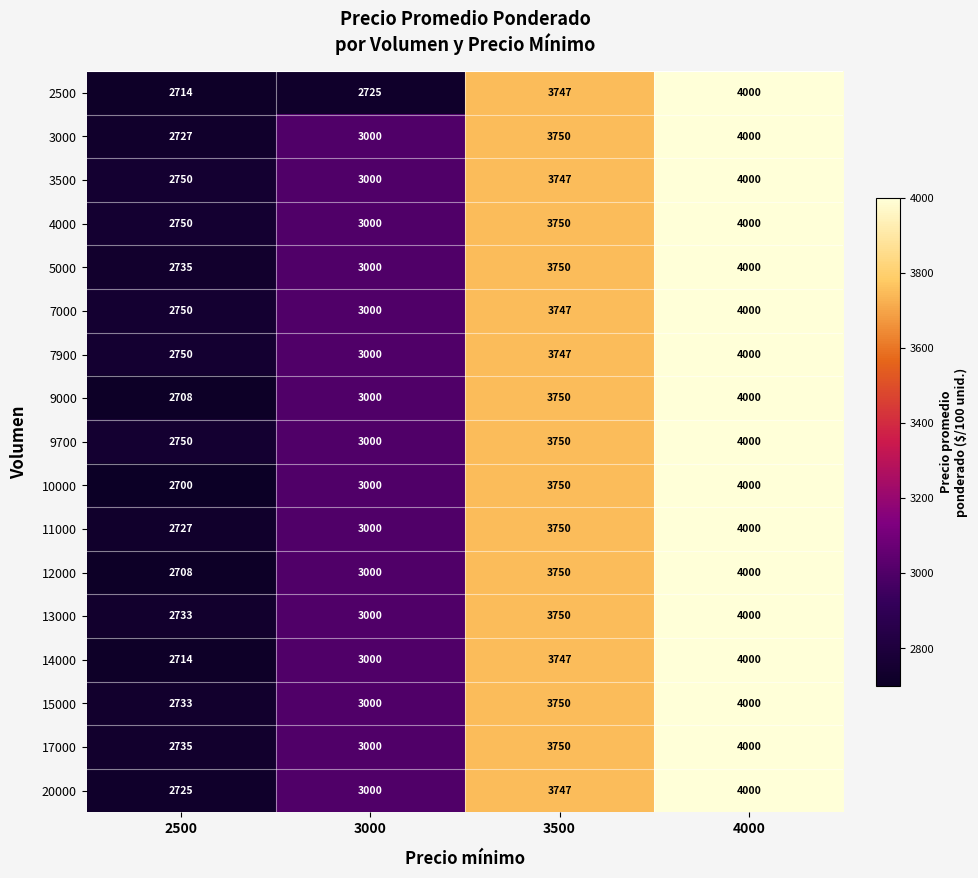

The value of 3500 at 2500 is 2750. True or false?

True